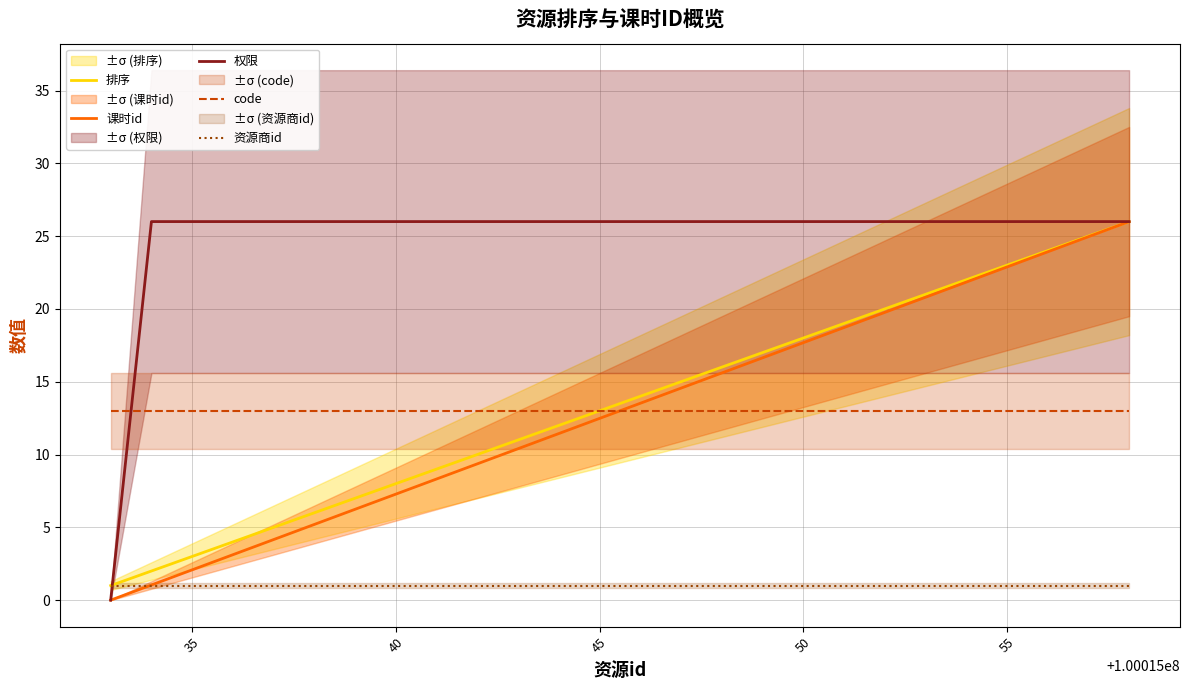

True or false: code and 资源商id cross at least once.

False